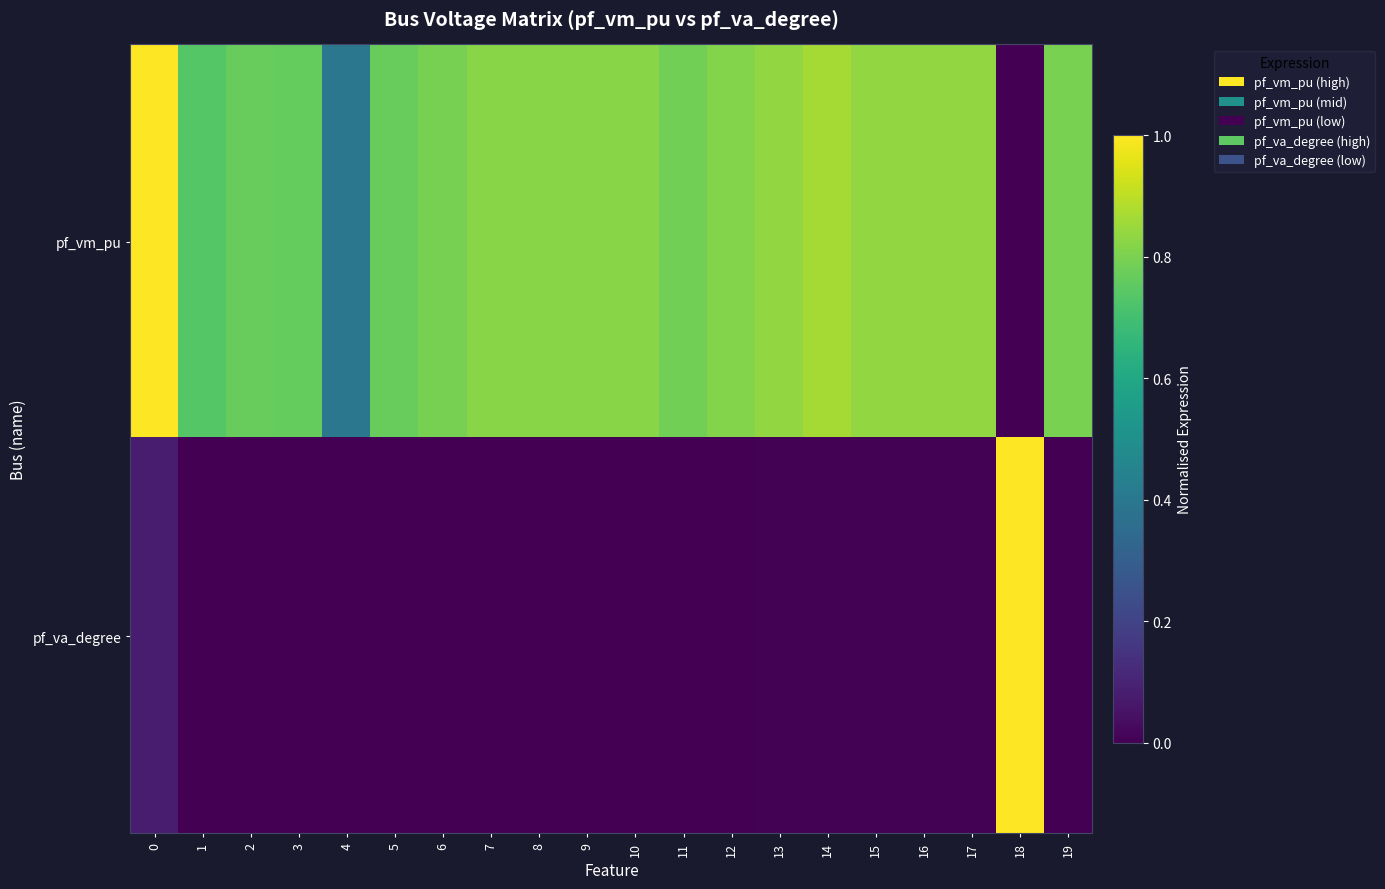

What is the difference between the highest and lowest values at 5?

0.8